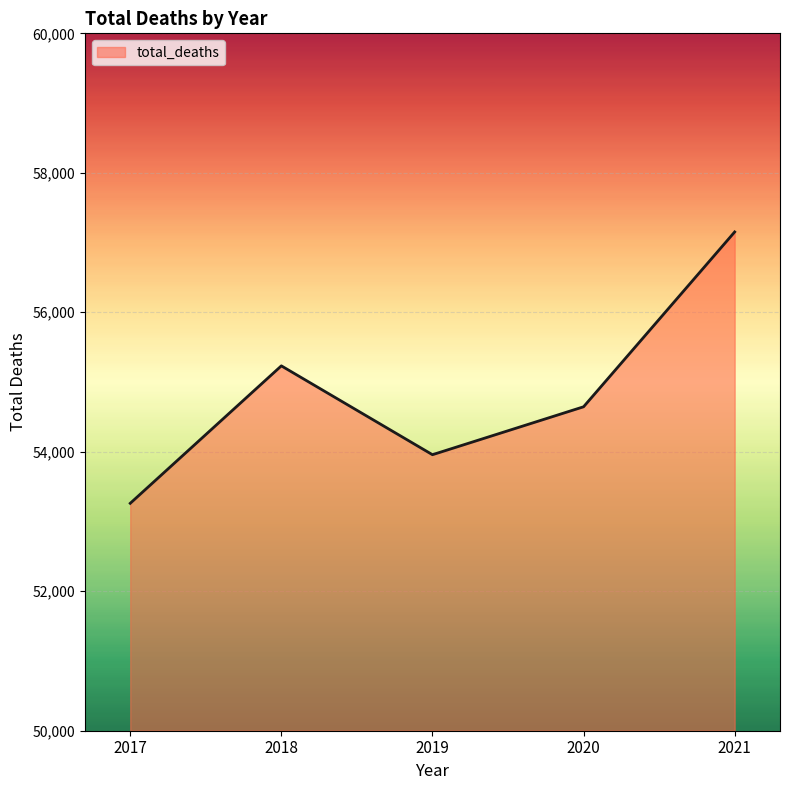

Is it true that the value at 2017 is 53261?

True